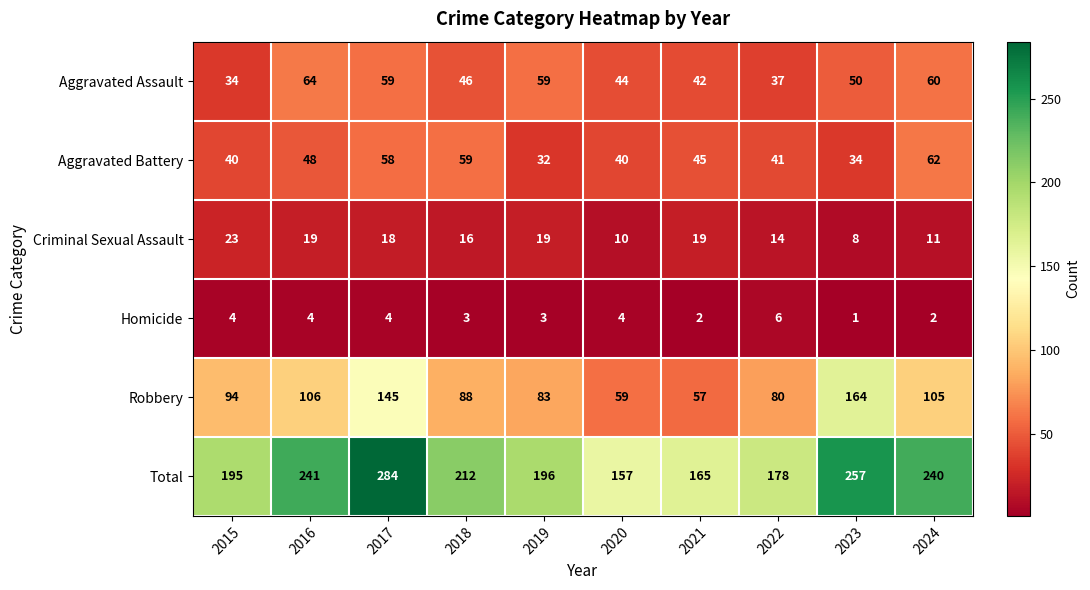

At which category is the sum across all series the highest?

2017